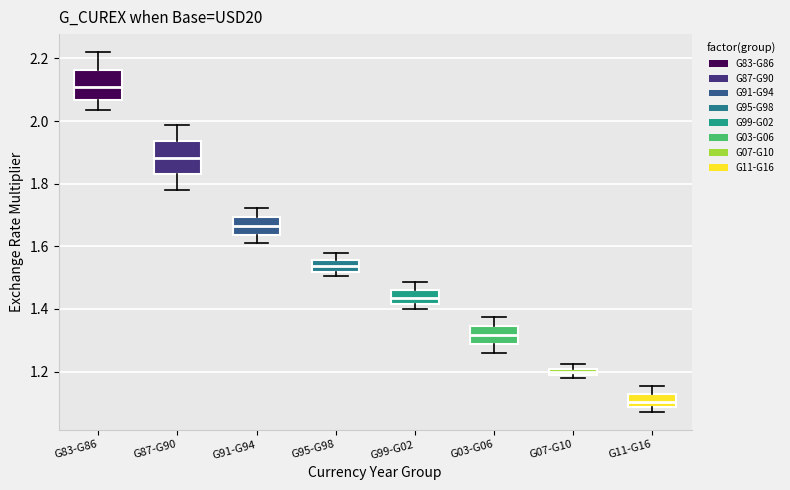

Which box's median line is the lowest?

G11-G16